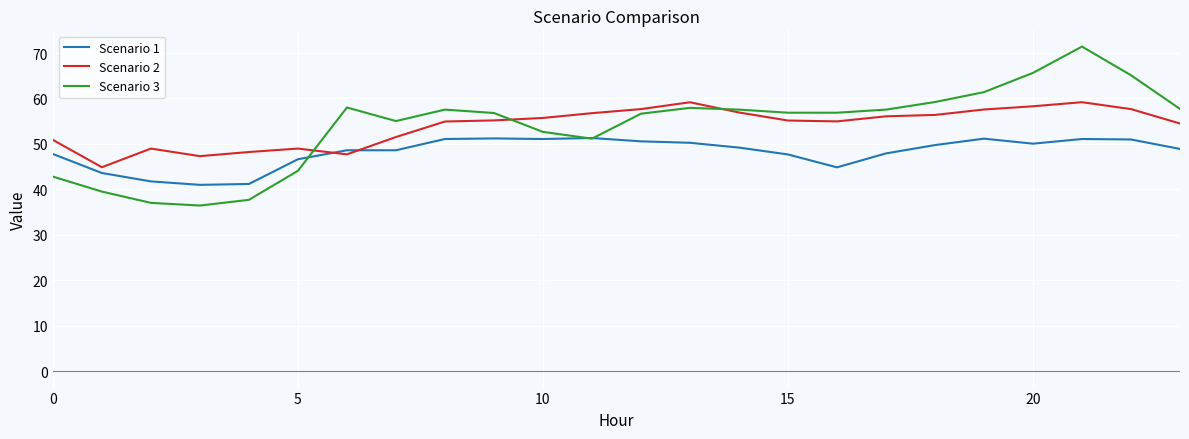

What is the maximum value for Scenario 2?

59.2